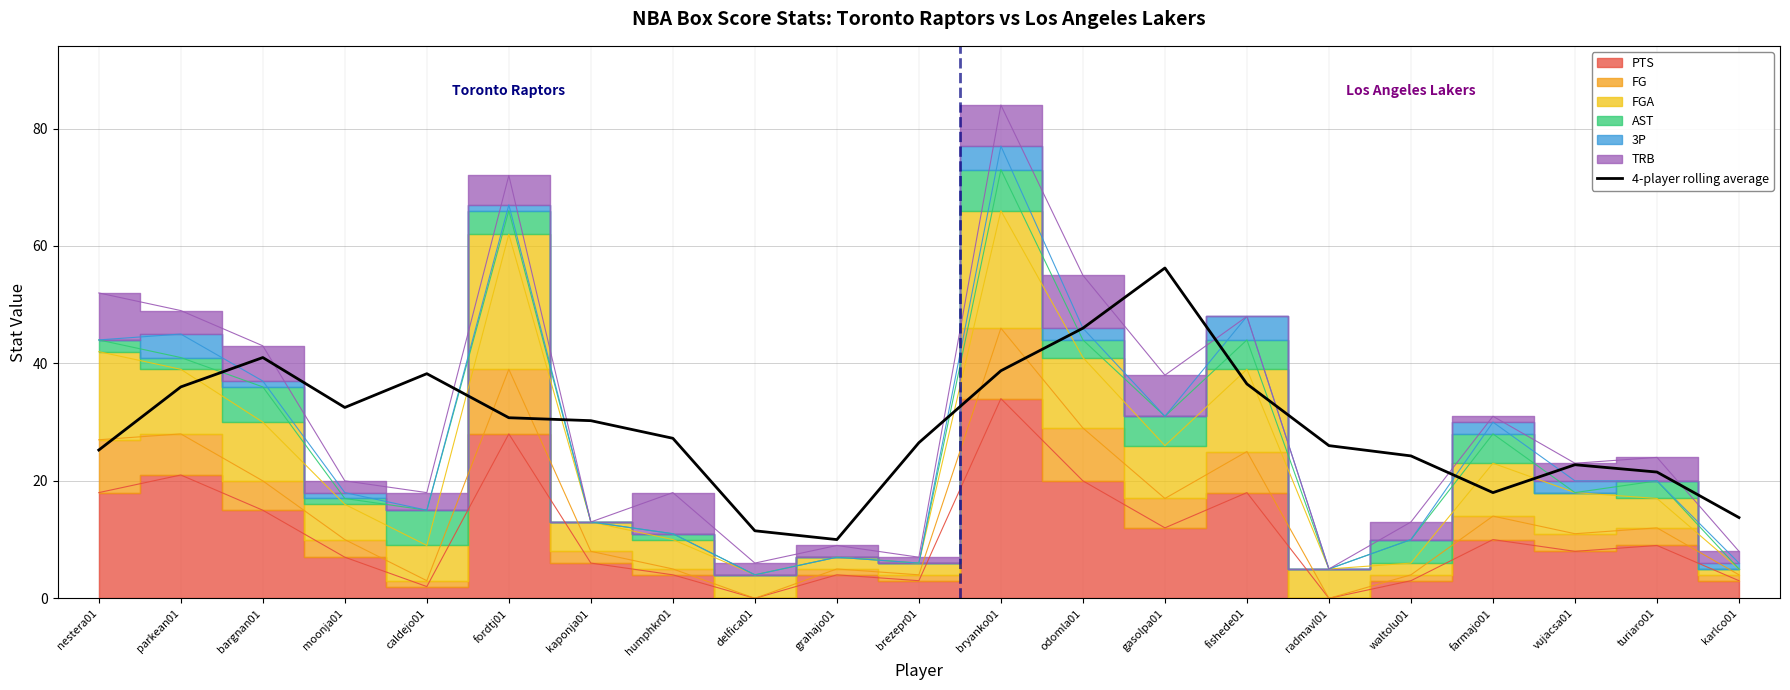

Between odomla01 and nestera01, which is larger?

odomla01